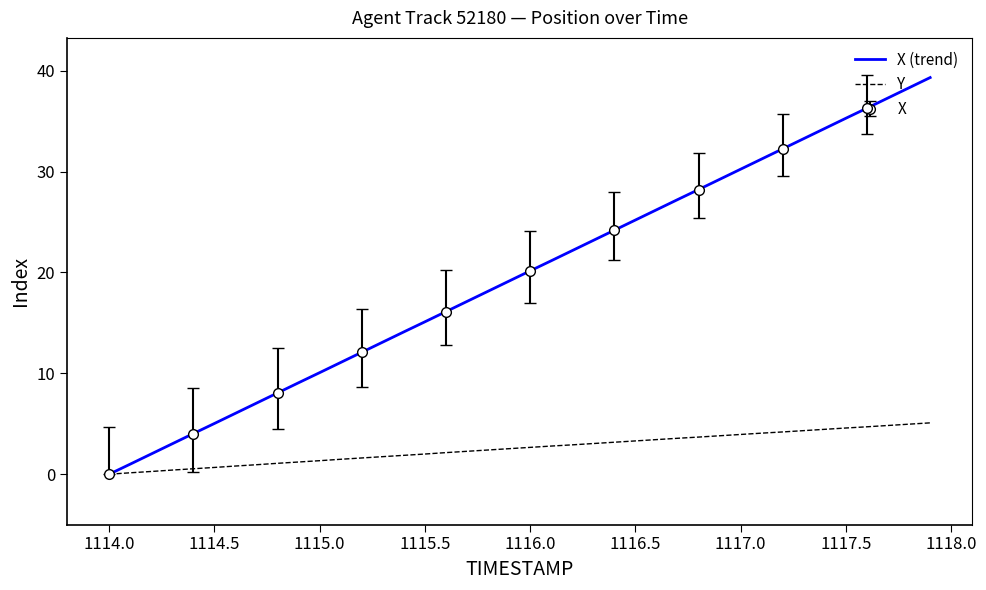

The value of Y at 1115.5 is 2.0. True or false?

True